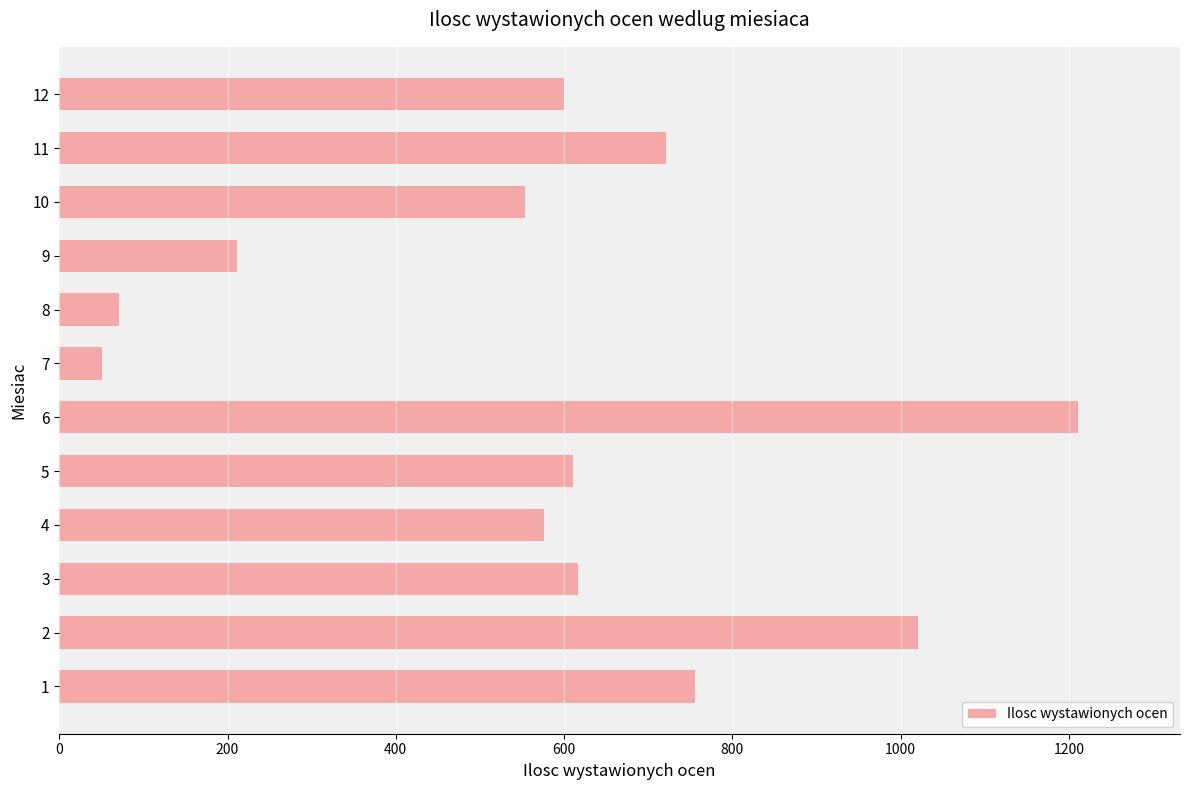

Reading bottom to top, what are all the values shown in this chart?

1=756	2=1021	3=617	4=576	5=611	6=1211	7=51	8=71	9=211	10=554	11=721	12=600